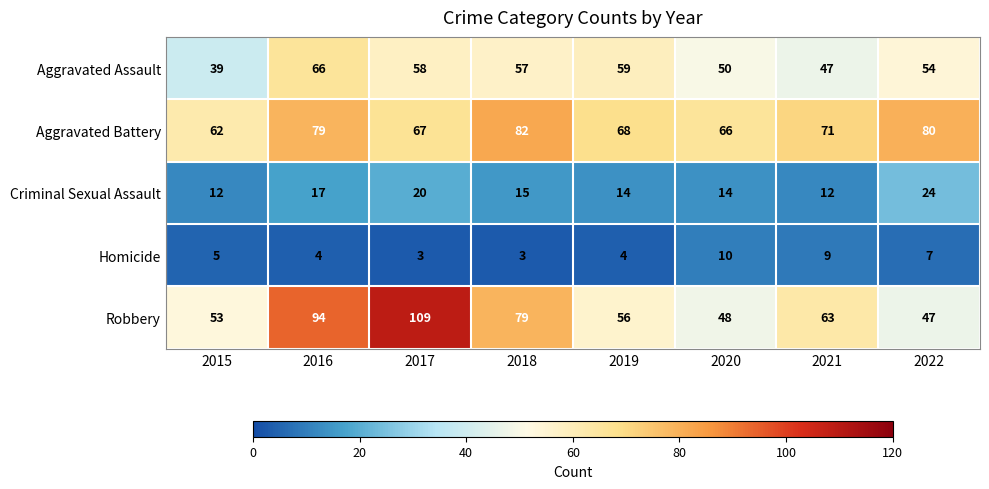

List the series in order of their peak value, lowest first.

Homicide, Criminal Sexual Assault, Aggravated Assault, Aggravated Battery, Robbery